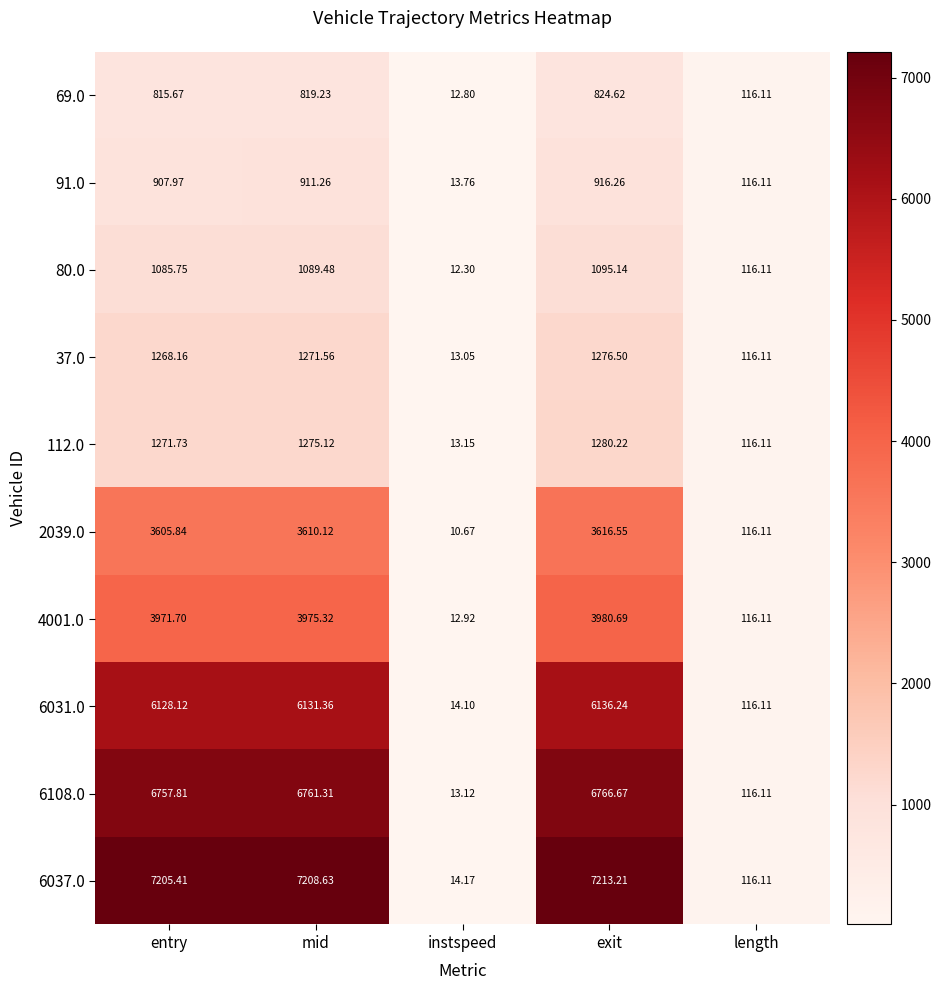

Which label corresponds to the largest value in the chart?

exit